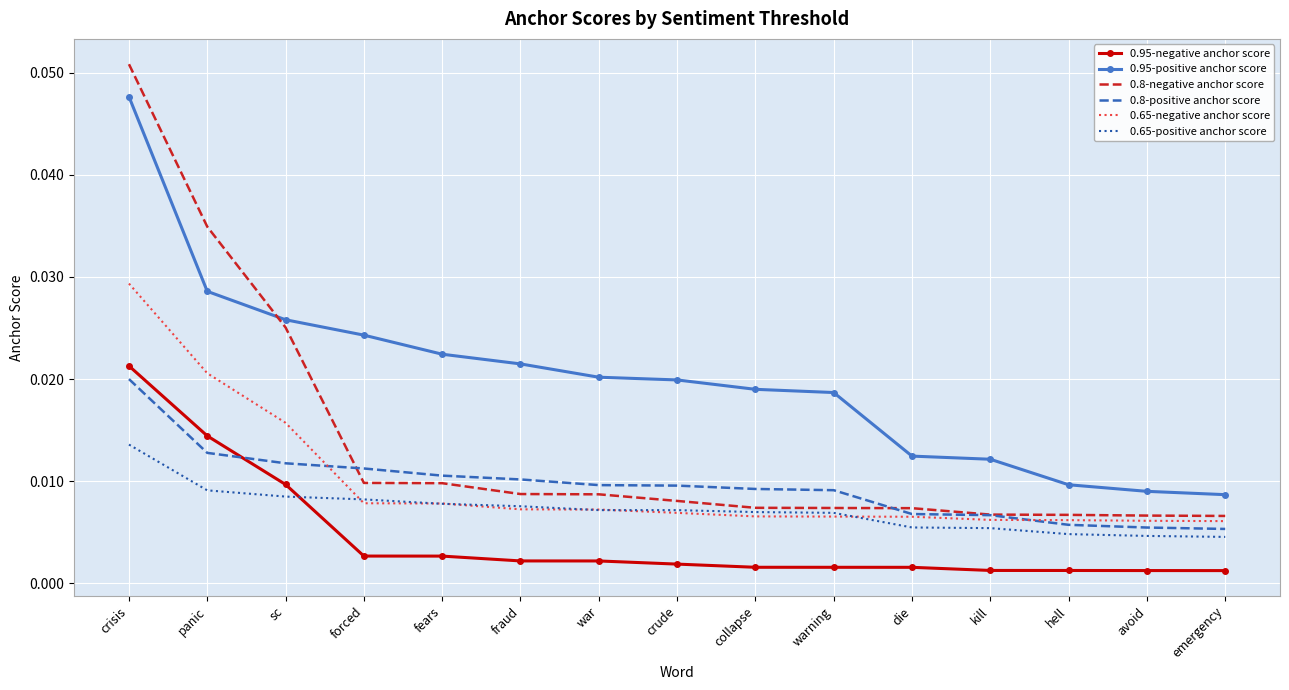

True or false: 0.8-negative anchor score and 0.95-negative anchor score cross at least once.

False